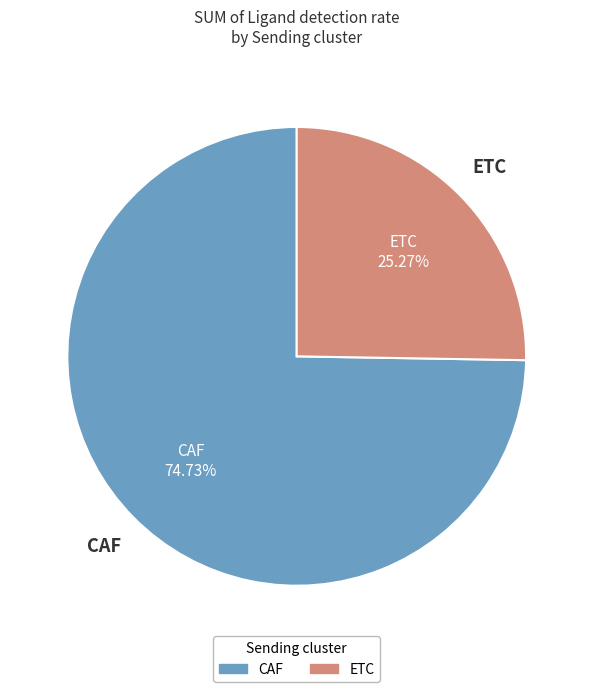

To the nearest percent, what portion does CAF represent?

75%